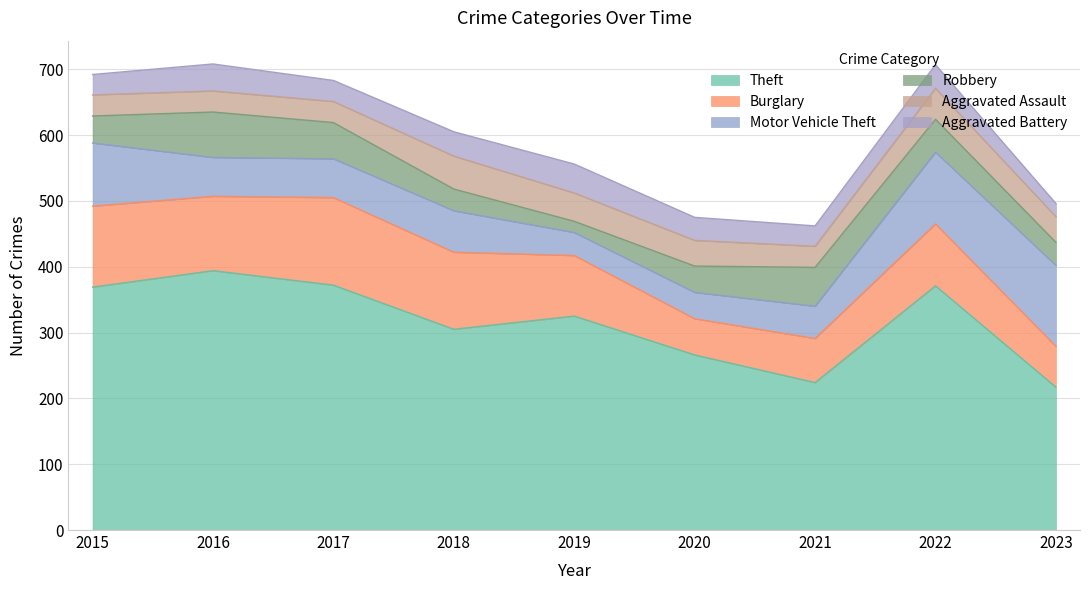

How many interior local valleys does the Robbery series have?

1